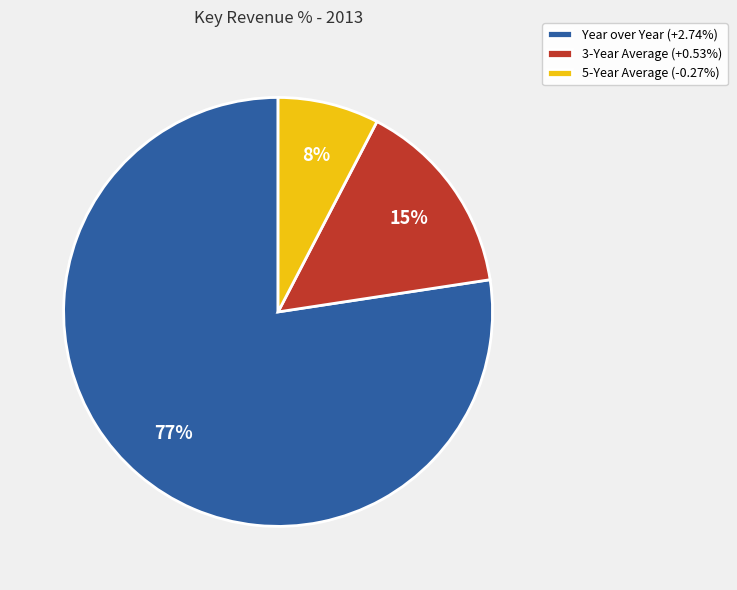

To the nearest percent, what is the difference between the 5-Year Average (-0.27%) and 3-Year Average (+0.53%) slice percentages?

7%